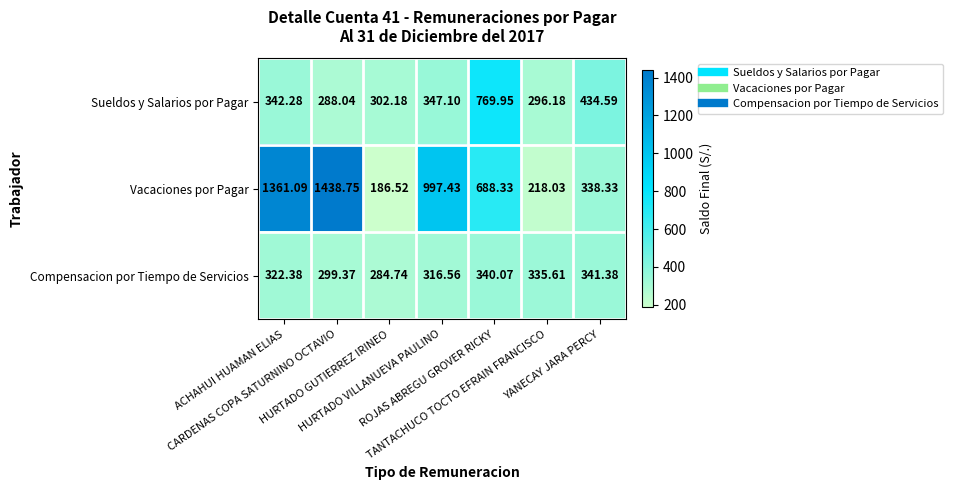

Which series has the largest range (max minus min)?

Vacaciones por Pagar